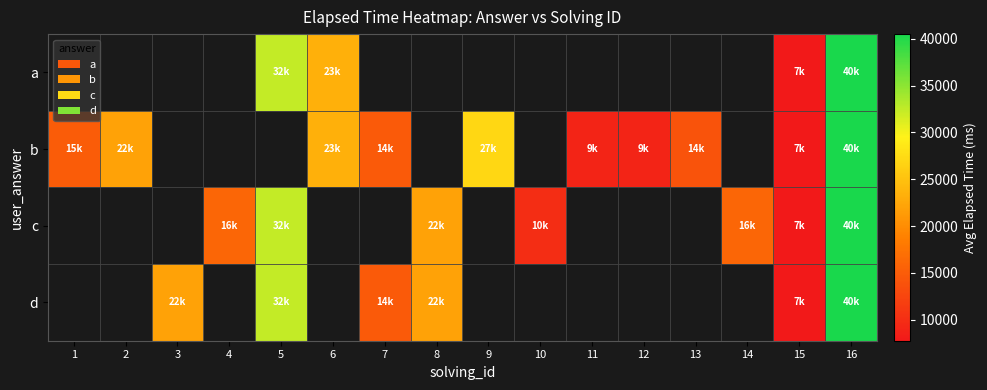

At which category does the chart reach its peak across all series?

16